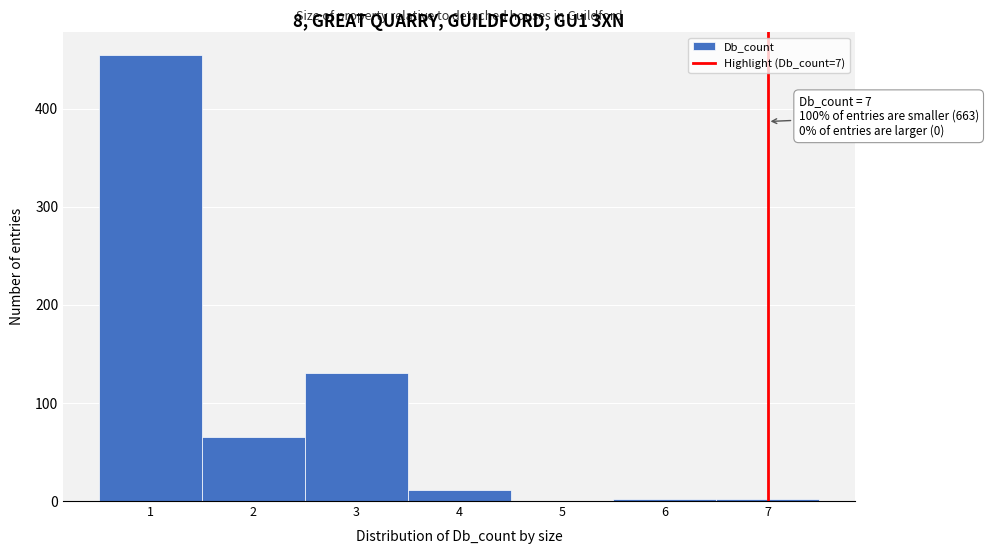

Which range on the x-axis has the tallest bar?

0.5 to 1.5